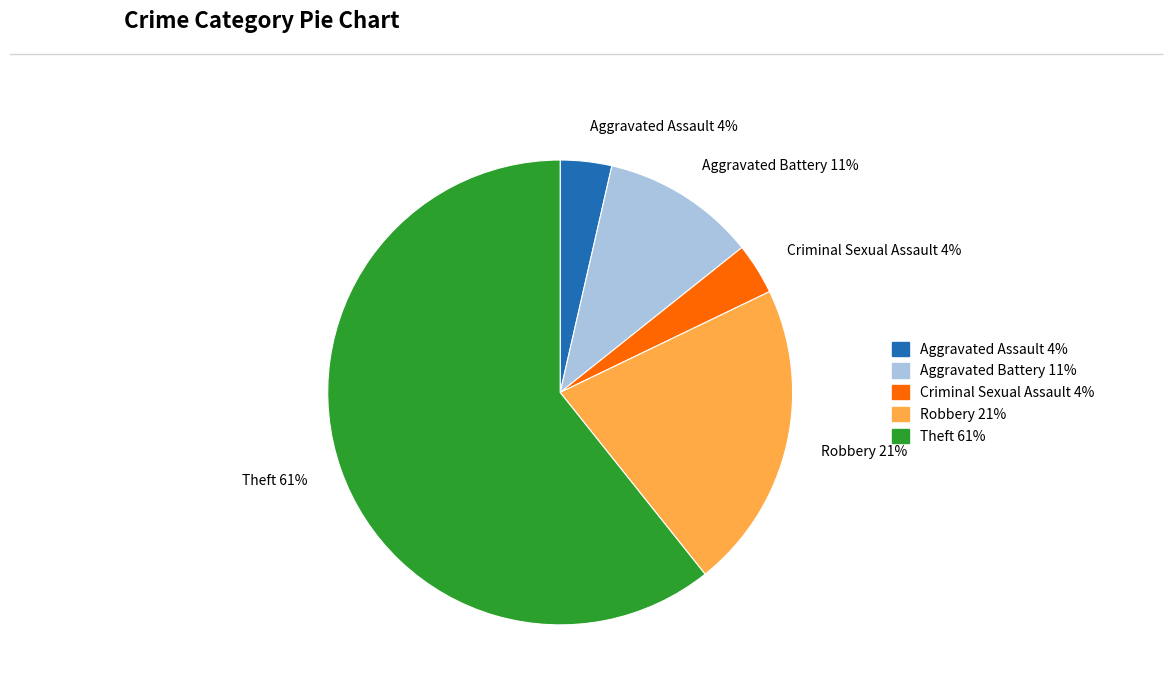

What is the largest slice in the pie chart?

Theft